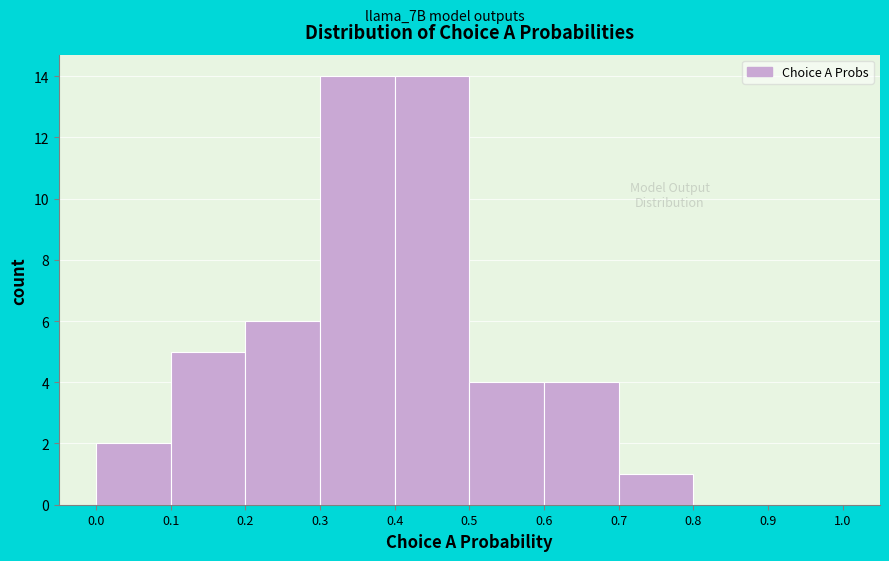

What is the height of the bar covering 0.1 to 0.2 on the x-axis? The values are not printed on the chart, so give them approximately, as read against the axis.

5